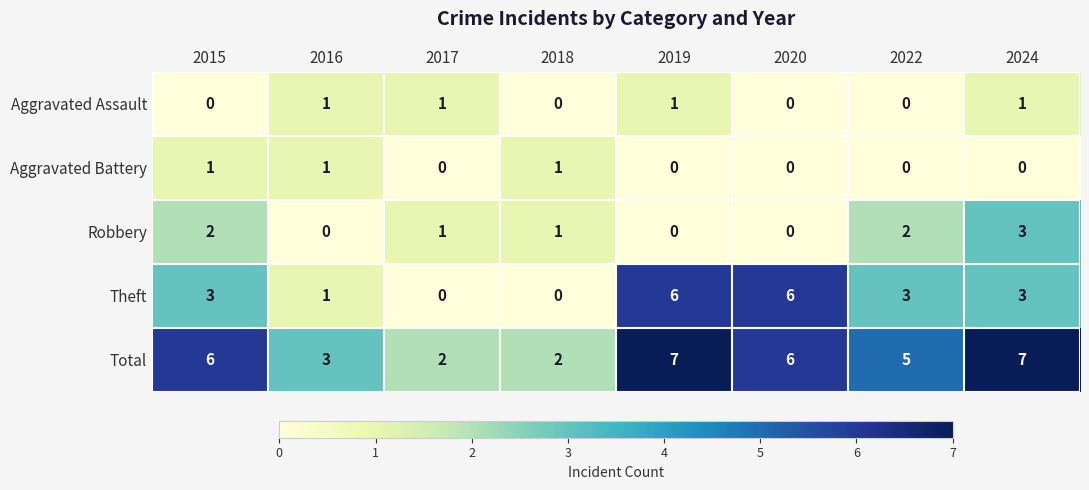

The value of Aggravated Assault at 2017 is 1. True or false?

True